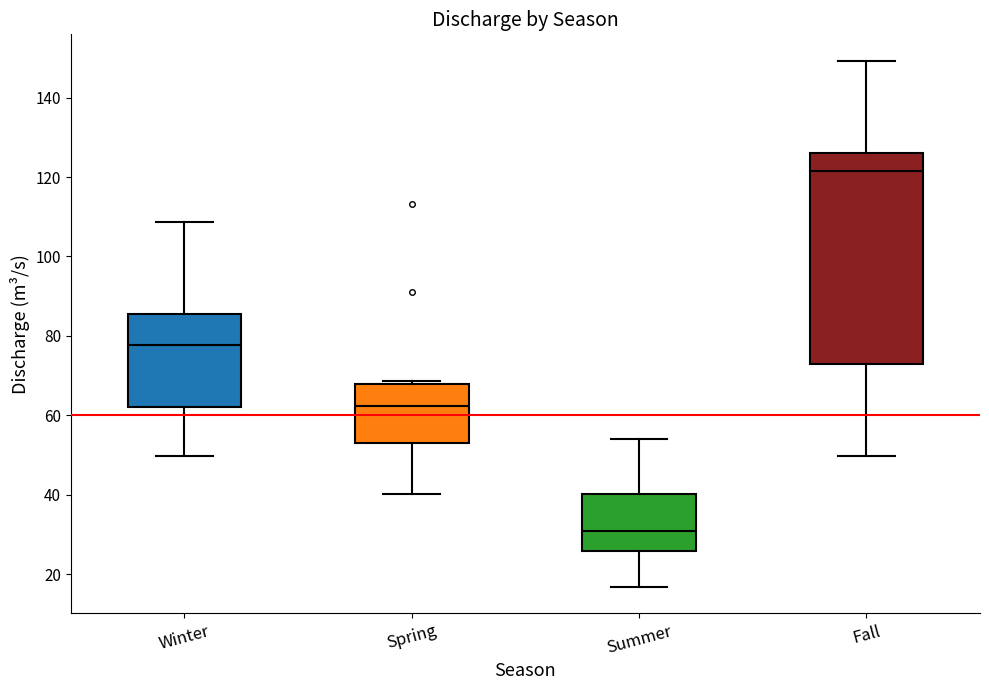

Reading left to right, read every box against the y-axis: the position of its median line, the range the box covers, and the ends of its whiskers. The values are not printed on the chart, so give them approximately, as read against the axis.

Winter: median 78, box 62 to 86, whiskers 50 to 108
Spring: median 62, box 54 to 68, whiskers 40 to 68 (just above the box's upper edge)
Summer: median 30, box 26 to 40, whiskers 16 to 54
Fall: median 122, box 72 to 126, whiskers 50 to 150